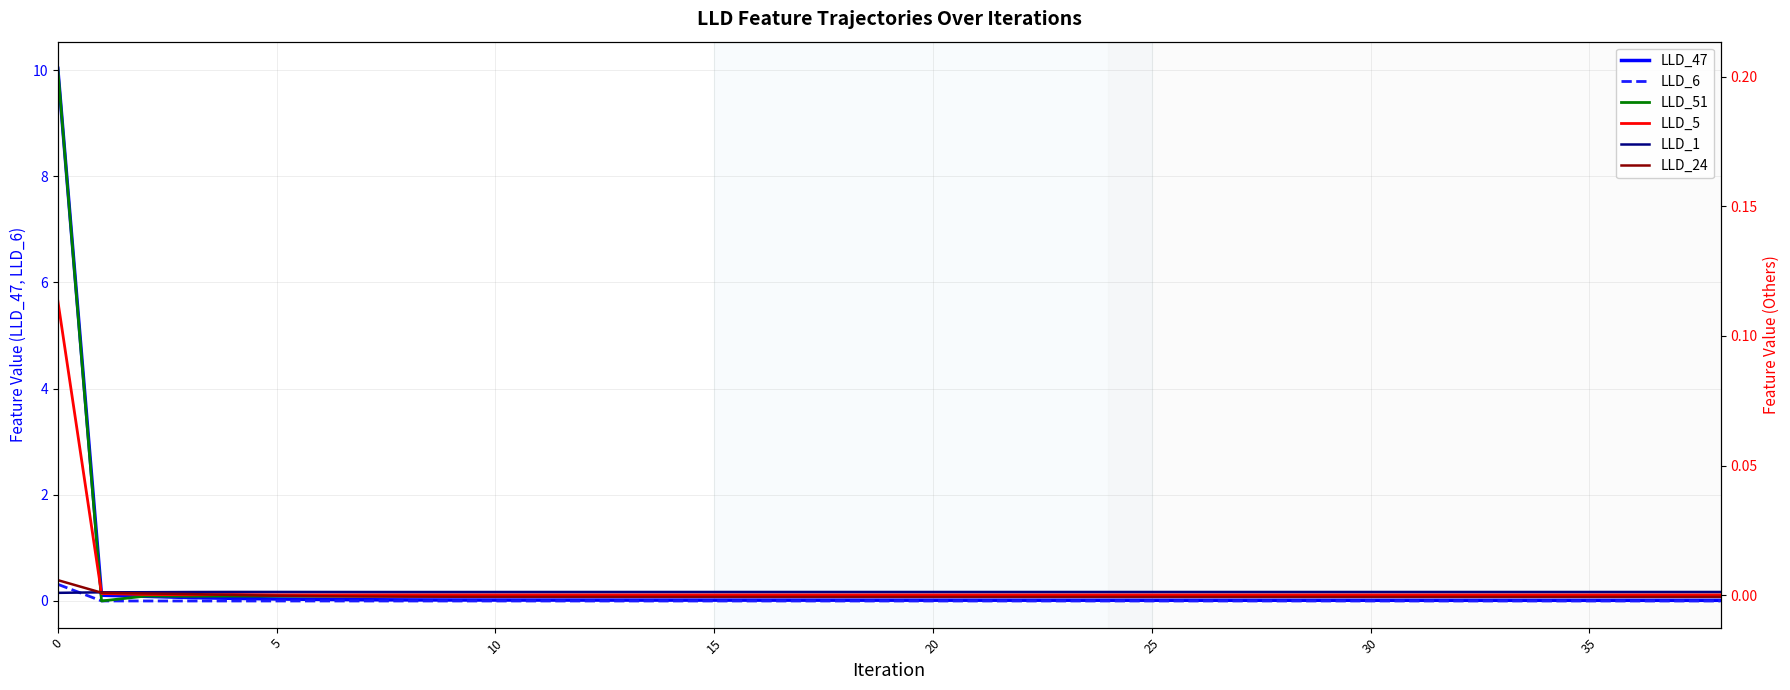

Which series has the largest range (max minus min)?

LLD_47